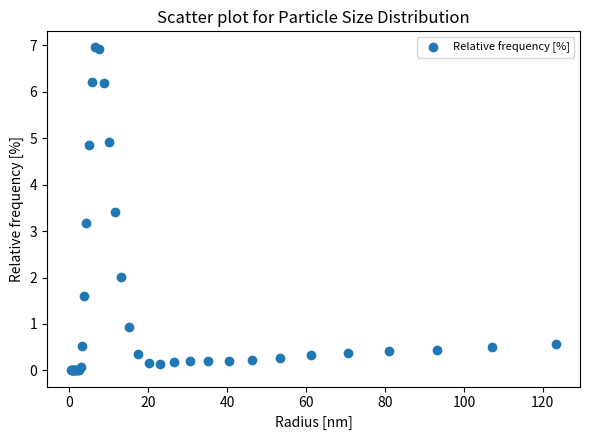

What Y value in the scatter plot is closest to 3?

3.2